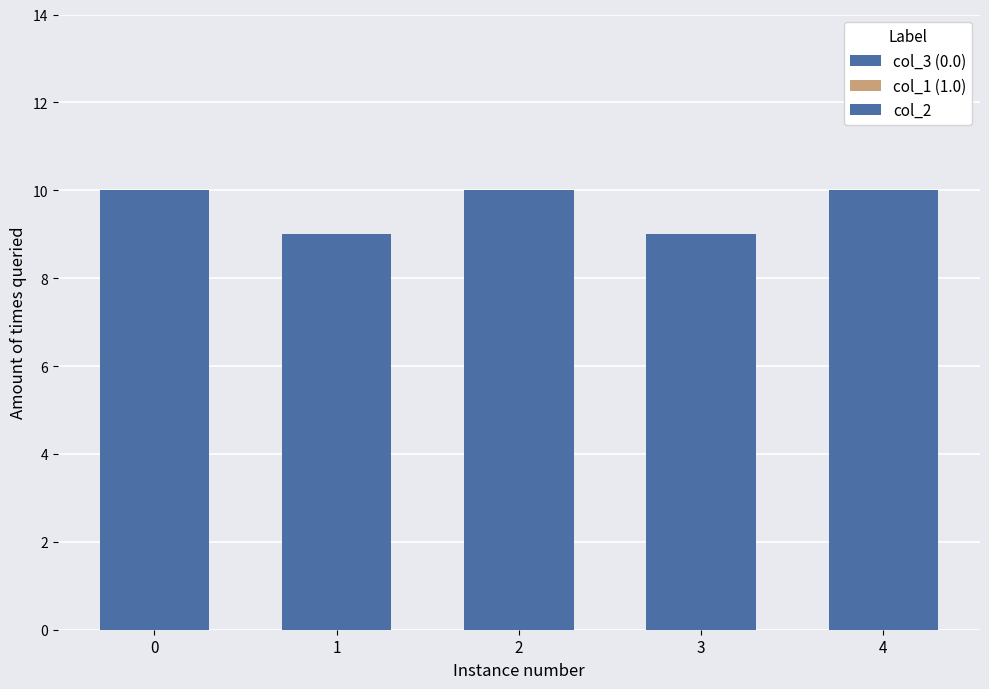

Are the bars horizontal?

No